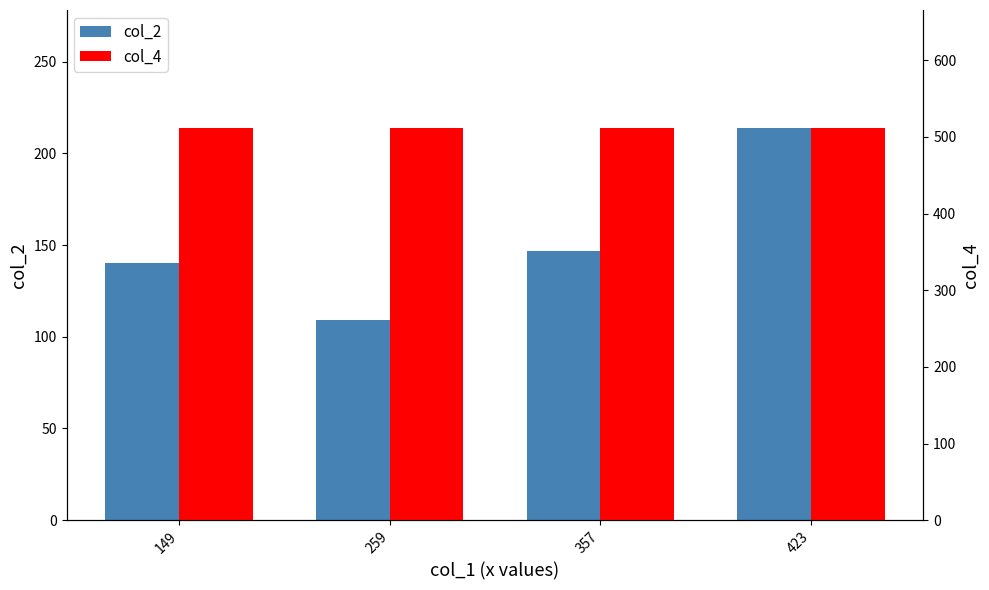

Reading right to left, extract all data points from this chart.

col_2: 423=214	357=147	259=109	149=140
col_4: 423=512	357=512	259=512	149=512